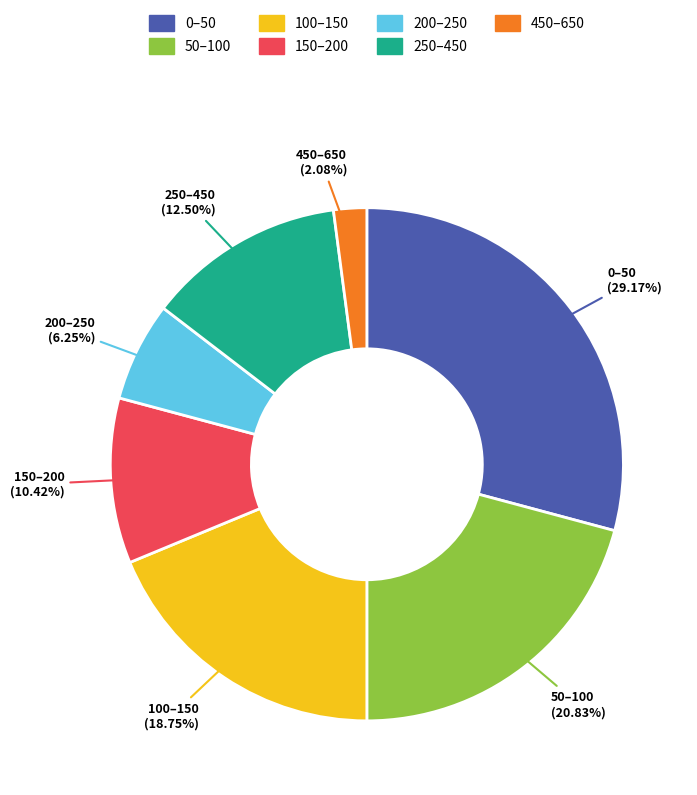

What is the largest slice in the pie chart?

0–50